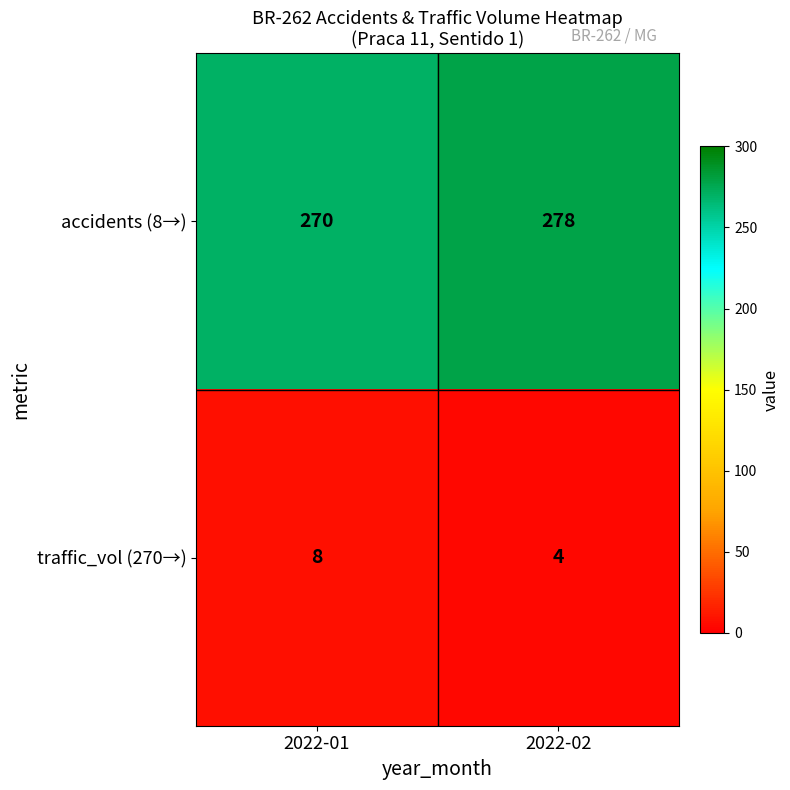

How many categories are shown in the chart?

2